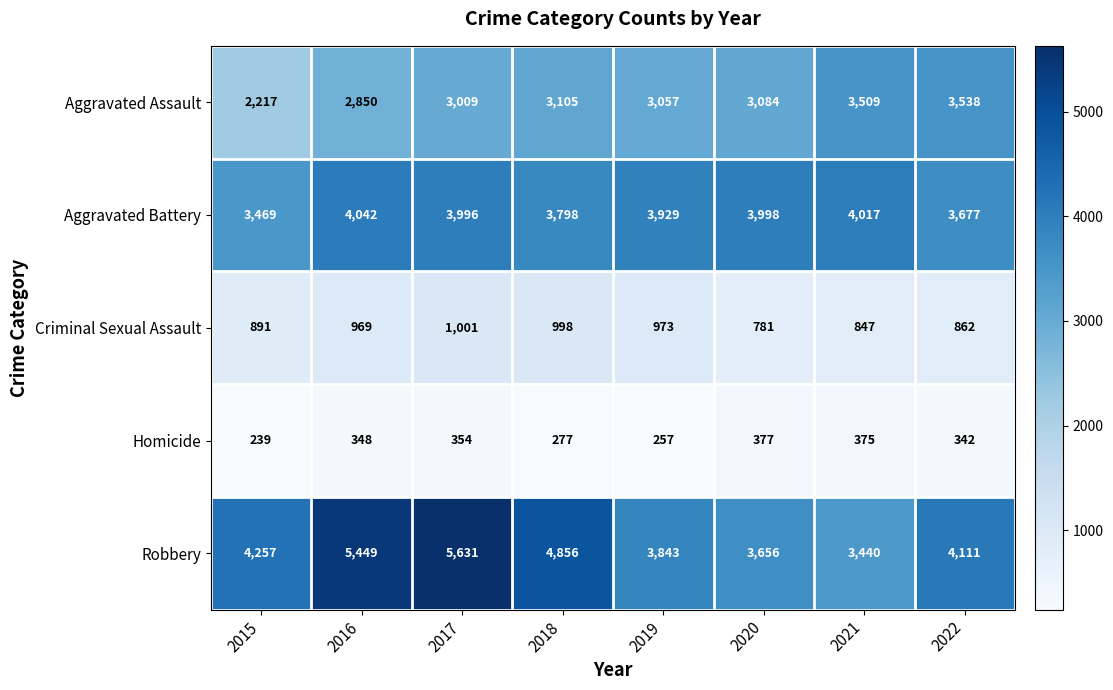

What is the difference between the second highest and minimum values in the Criminal Sexual Assault series?

217